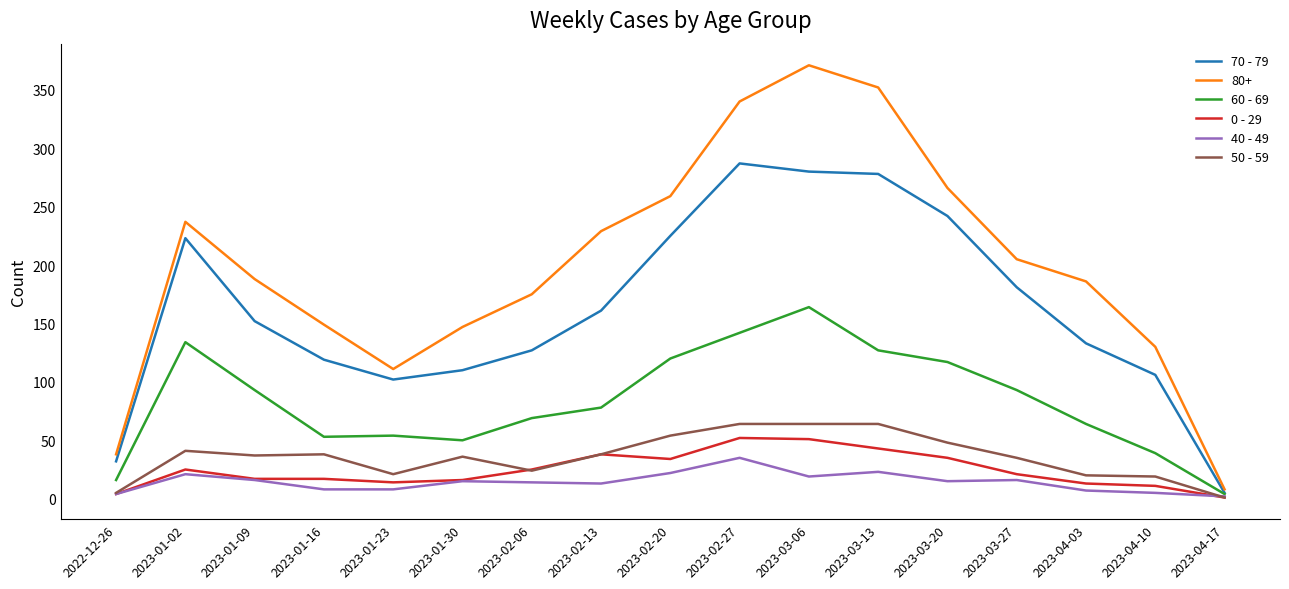

Is it true that 70 - 79 equals 65 at 2023-01-23?

False